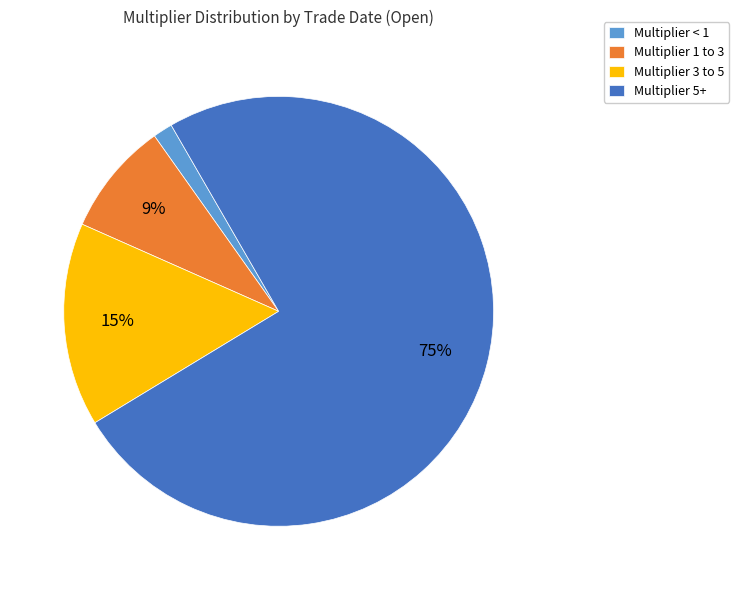

Rank the categories by value from lowest to highest.

Multiplier < 1, Multiplier 1 to 3, Multiplier 3 to 5, Multiplier 5+